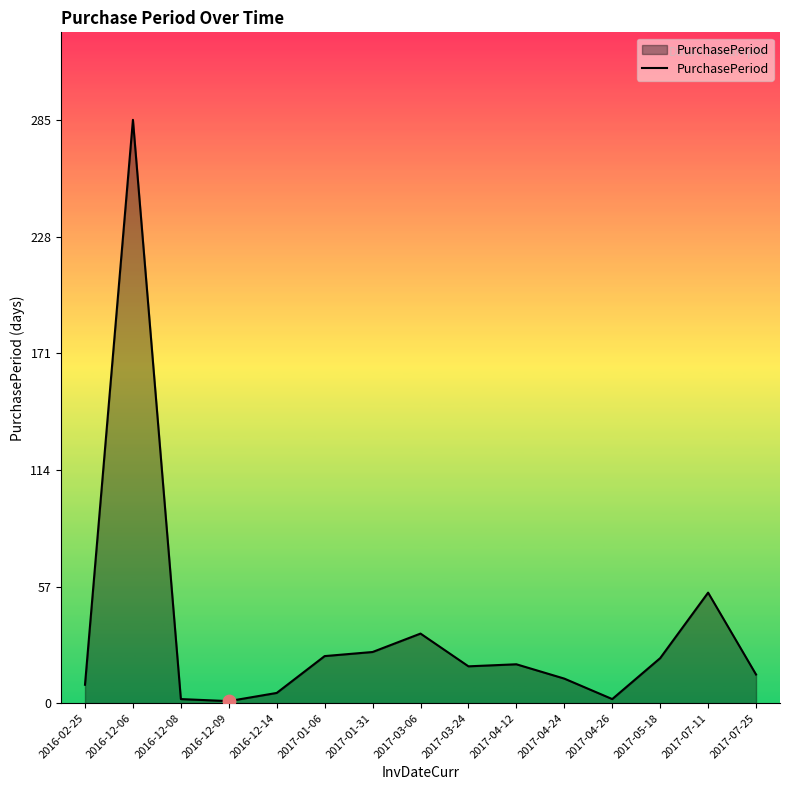

Approximately how many times larger is the value at 2017-04-24 compared to 2017-05-18?

0.5